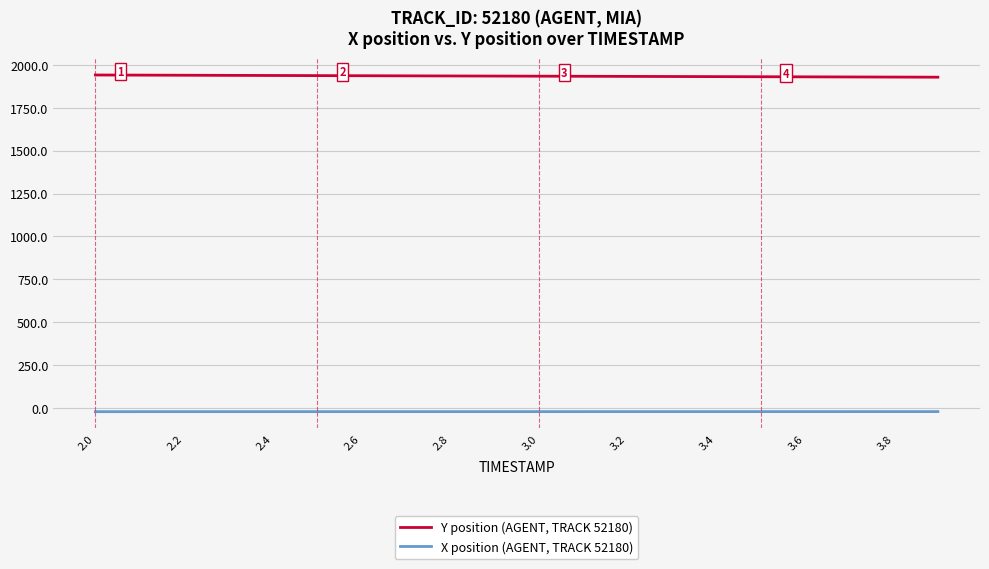

What is the minimum value for Y position (AGENT, TRACK 52180)?

1928.2